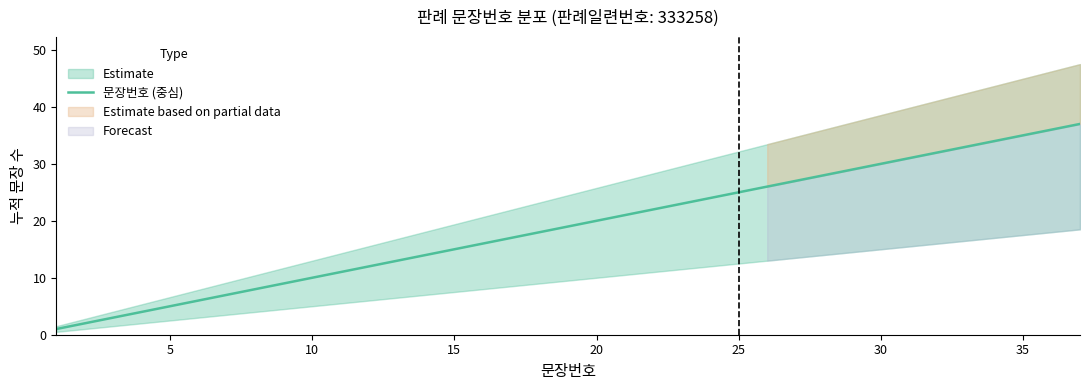

Is it true that 문장번호 (중심) equals 9 at 15?

False